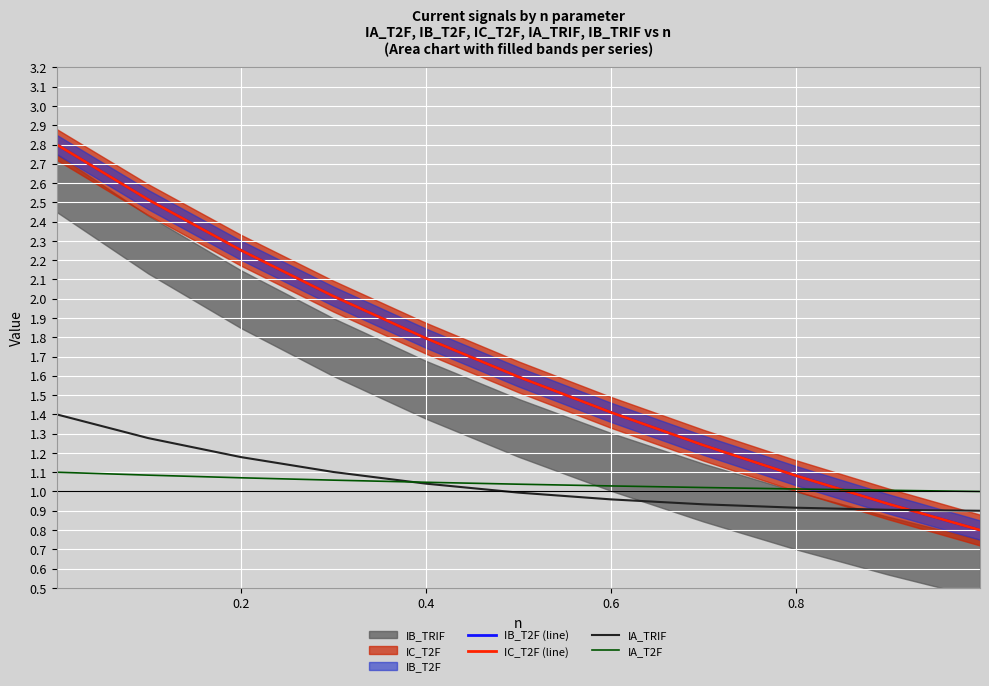

What is the maximum value for IB_T2F (line)?

2.8